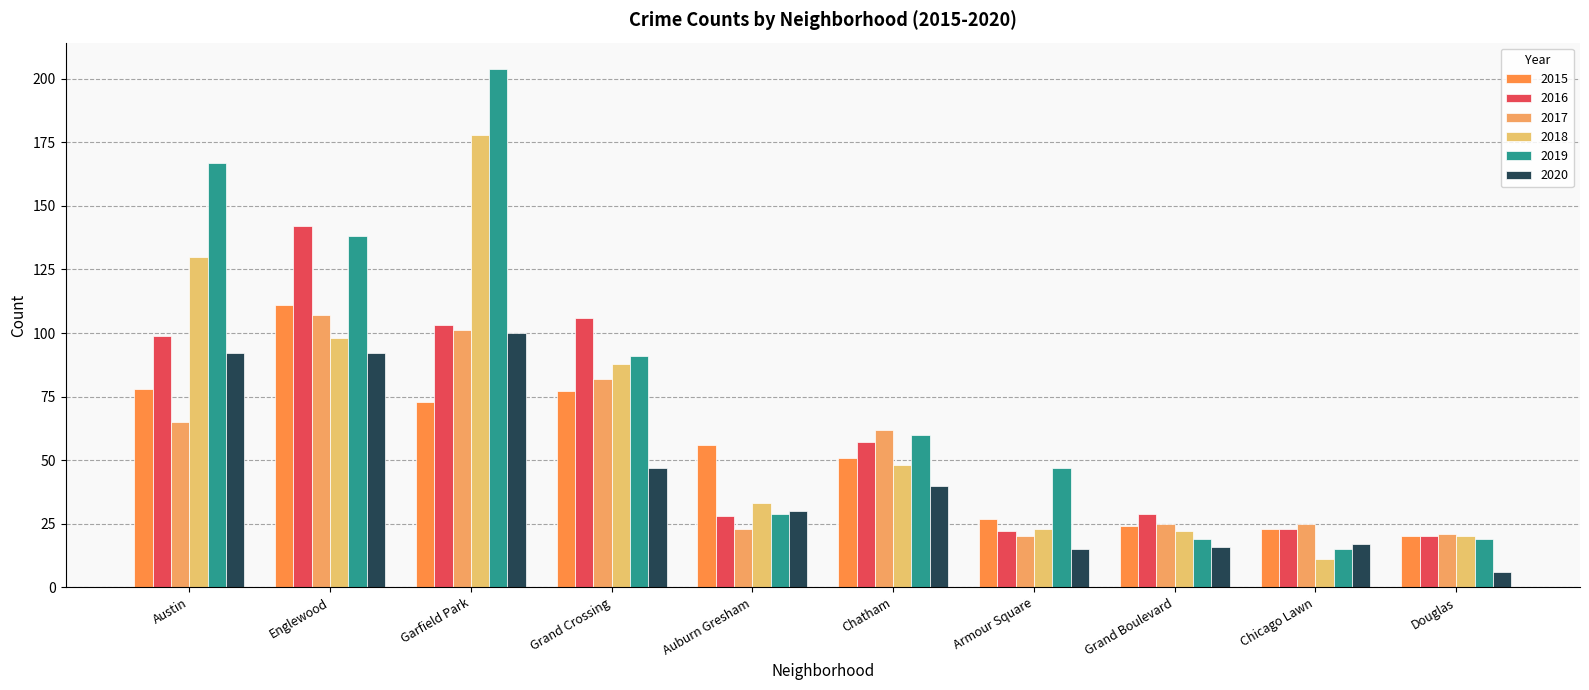

Reading left to right, what are all the values shown in this chart?

2015: 78	111	73	77	56	51	27	24	23	20
2016: 99	142	103	106	28	57	22	29	23	20
2017: 65	107	101	82	23	62	20	25	25	21
2018: 130	98	178	88	33	48	23	22	11	20
2019: 167	138	204	91	29	60	47	19	15	19
2020: 92	92	100	47	30	40	15	16	17	6